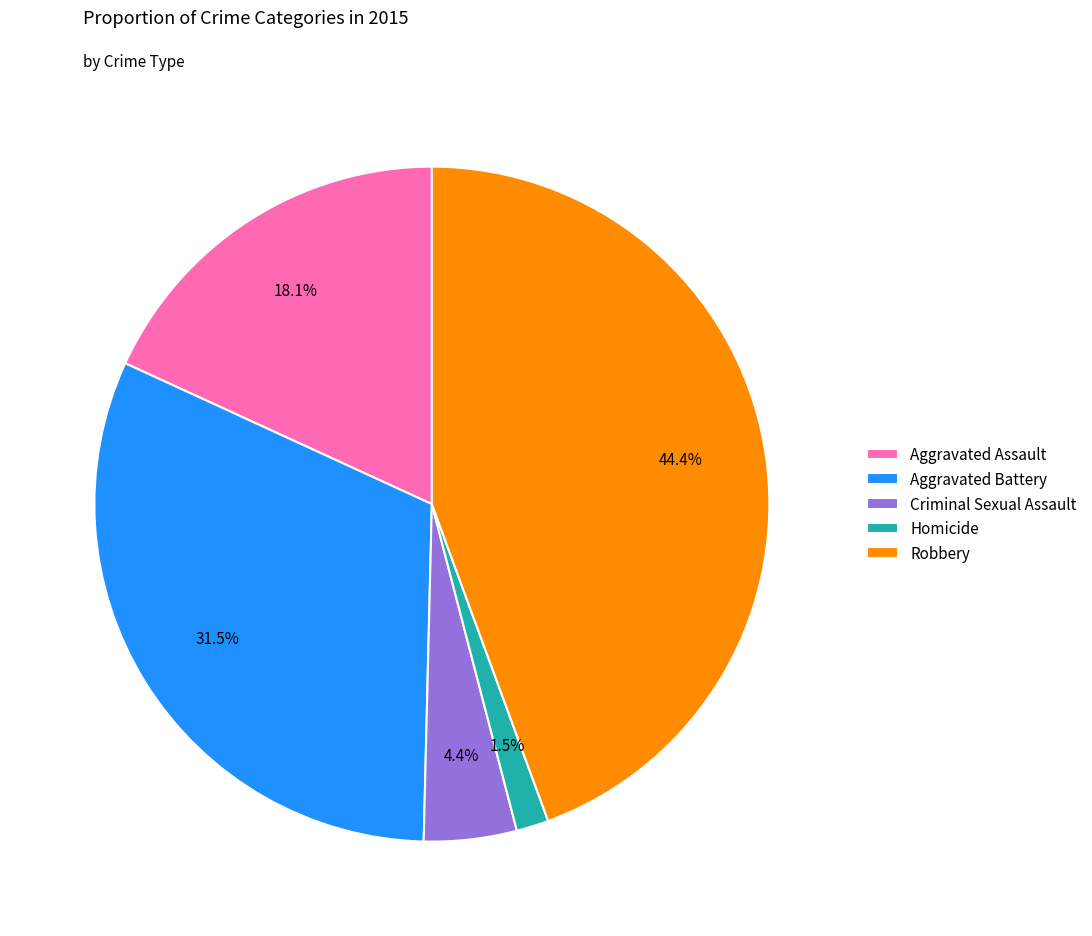

Combined, do Aggravated Battery and Homicide account for over 50%?

No